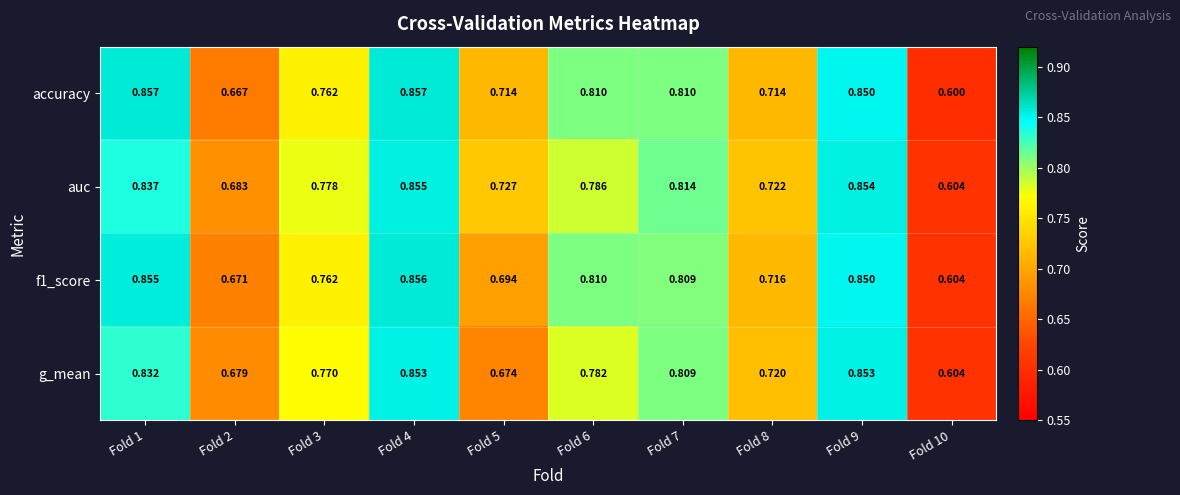

Which series has the largest total across all categories?

auc